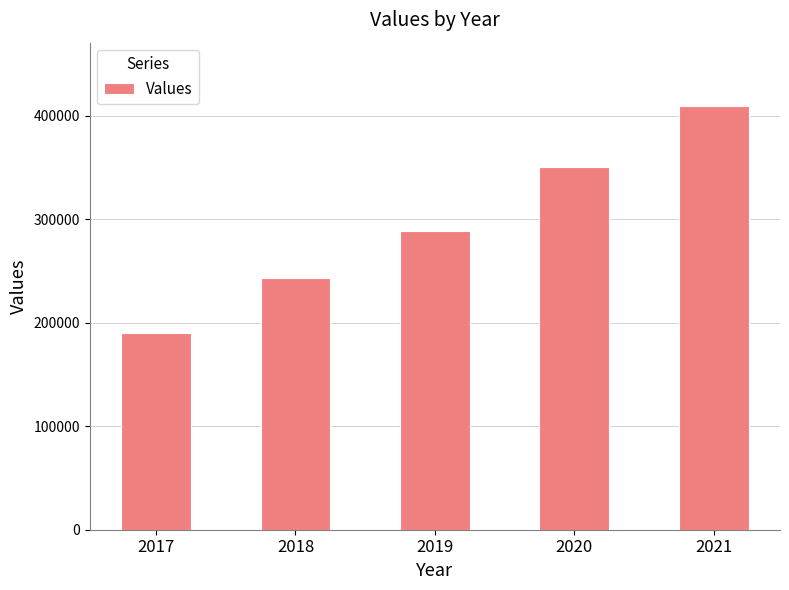

What is the minimum value shown in the chart?

189976